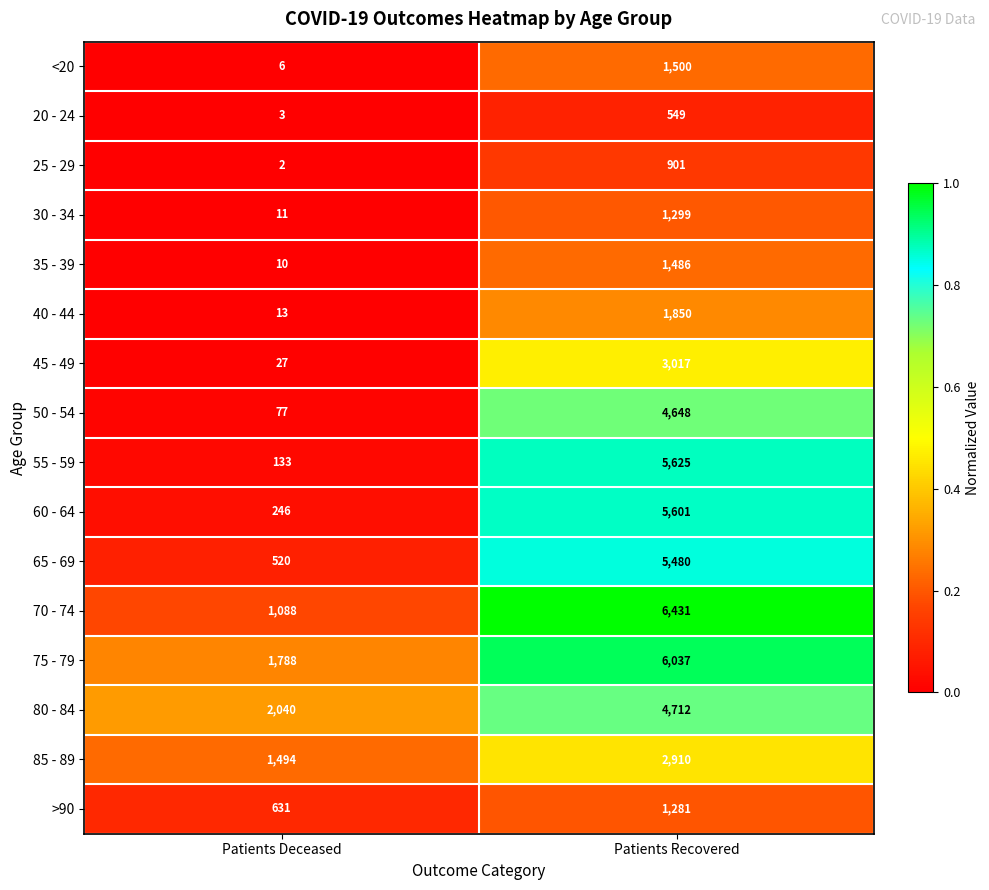

Read the >90 value at Patients Recovered, to the nearest 100.

1300